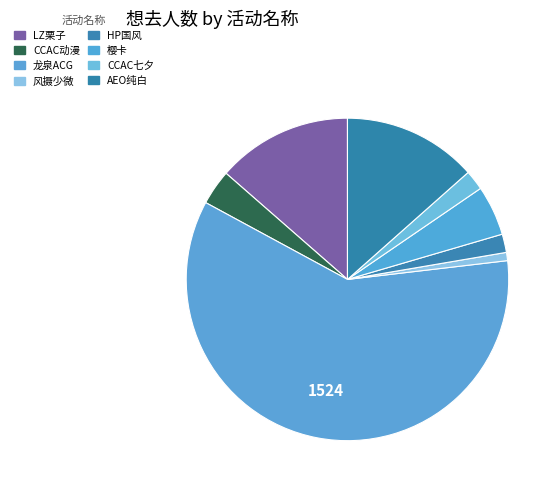

Count the number of slices in the pie.

8